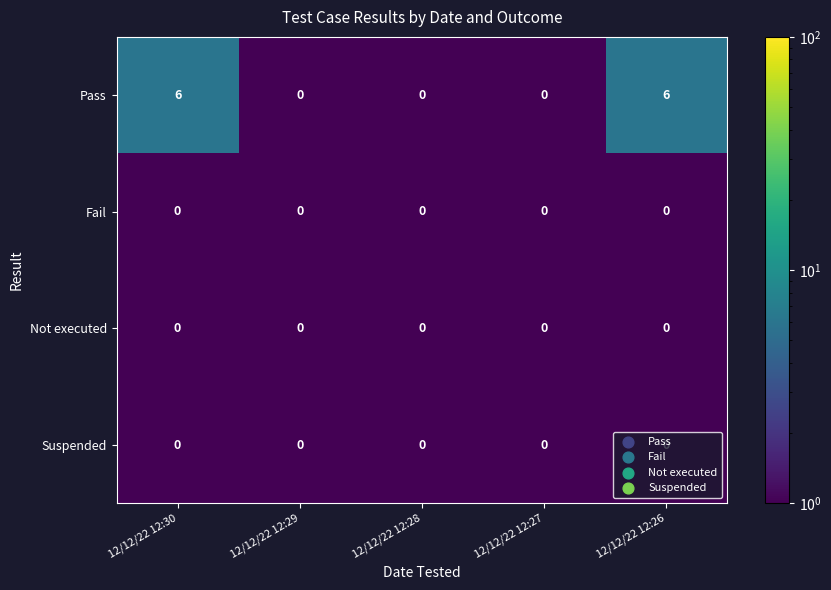

What is the highest value of the Pass series?

6